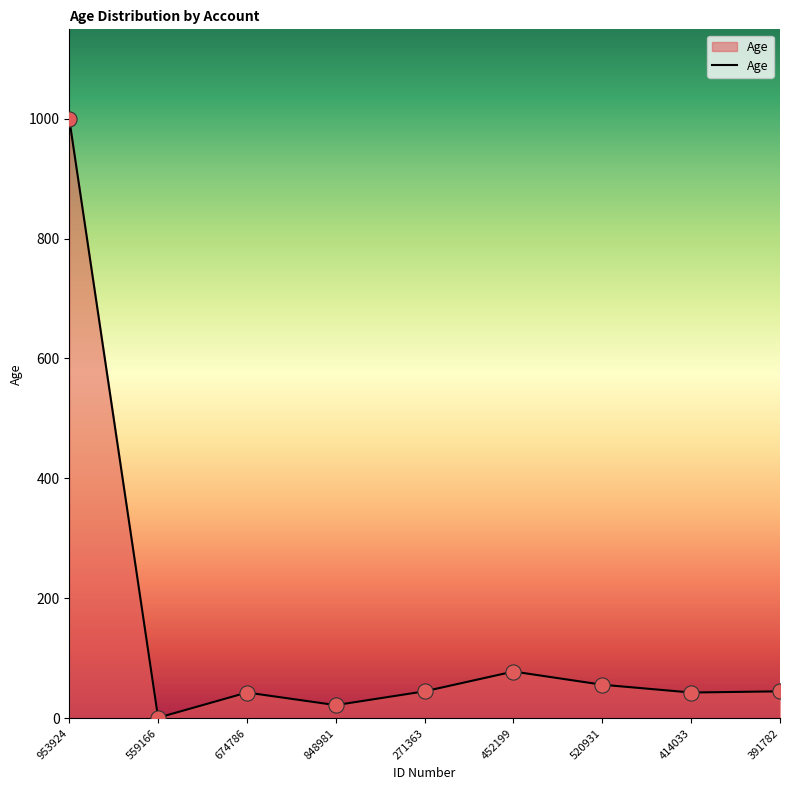

Between 520931 and 848981, which is larger?

520931